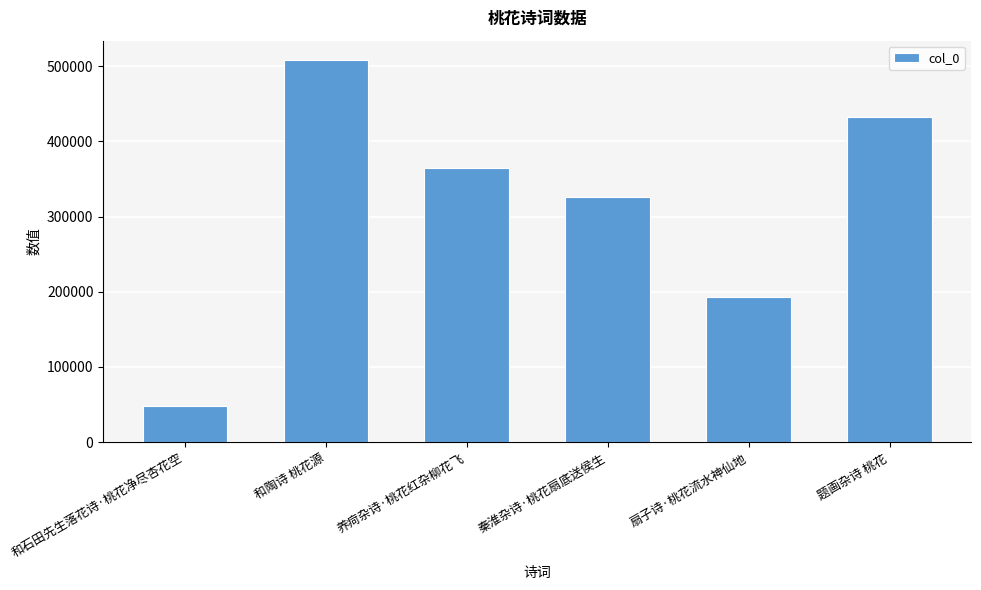

What is the difference between the maximum and minimum values?

460199